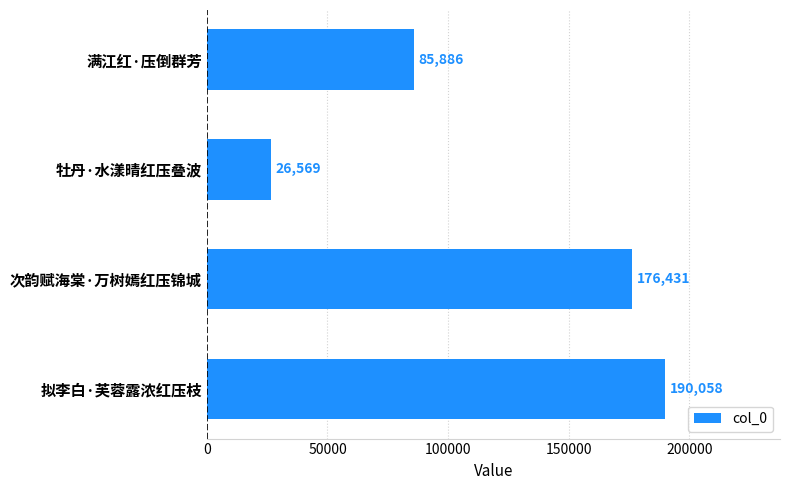

How many data points are less than 176431?

2